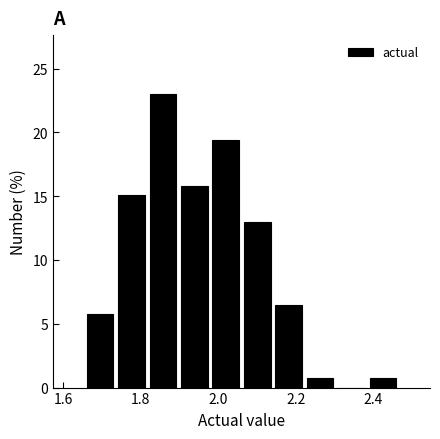

Reading left to right, transcribe this chart: for each bar, give the range it covers on the x-axis and its height. Neither the bar edges nor the heights are printed on the chart, so give them approximately, as read against the axes.

1.66 to 1.74: 6.0
1.74 to 1.82: 15.0
1.82 to 1.90: 23.0
1.90 to 1.98: 16.0
1.98 to 2.06: 19.5
2.06 to 2.14: 13.0
2.14 to 2.22: 6.5
2.22 to 2.30: 0.5
2.30 to 2.38: 0
2.38 to 2.46: 0.5